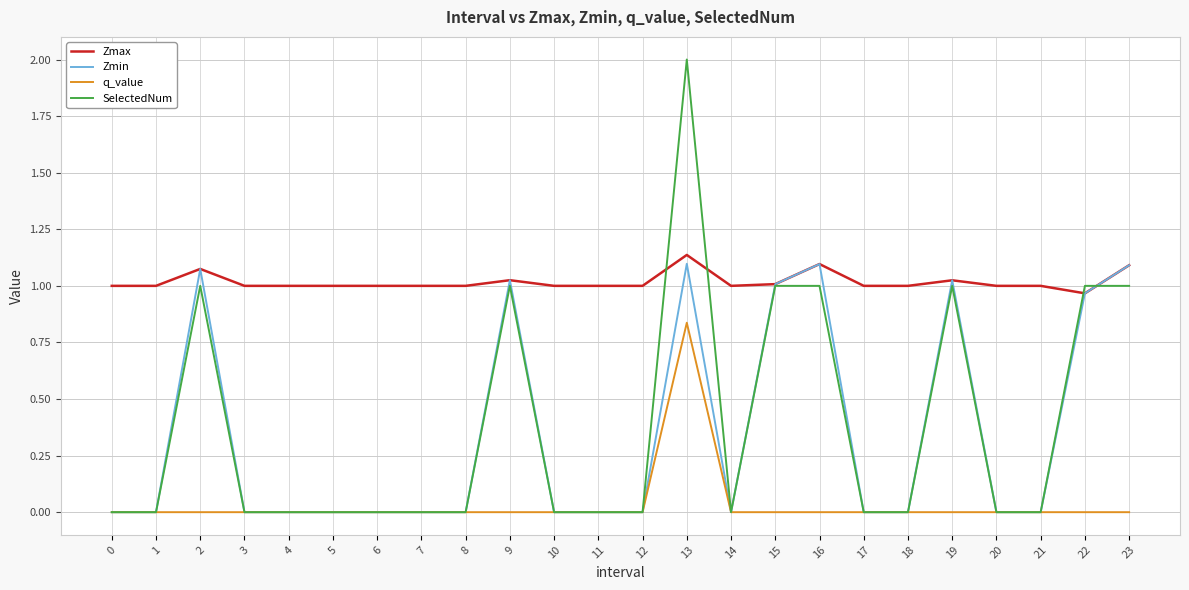

Which series has the largest total across all categories?

Zmax